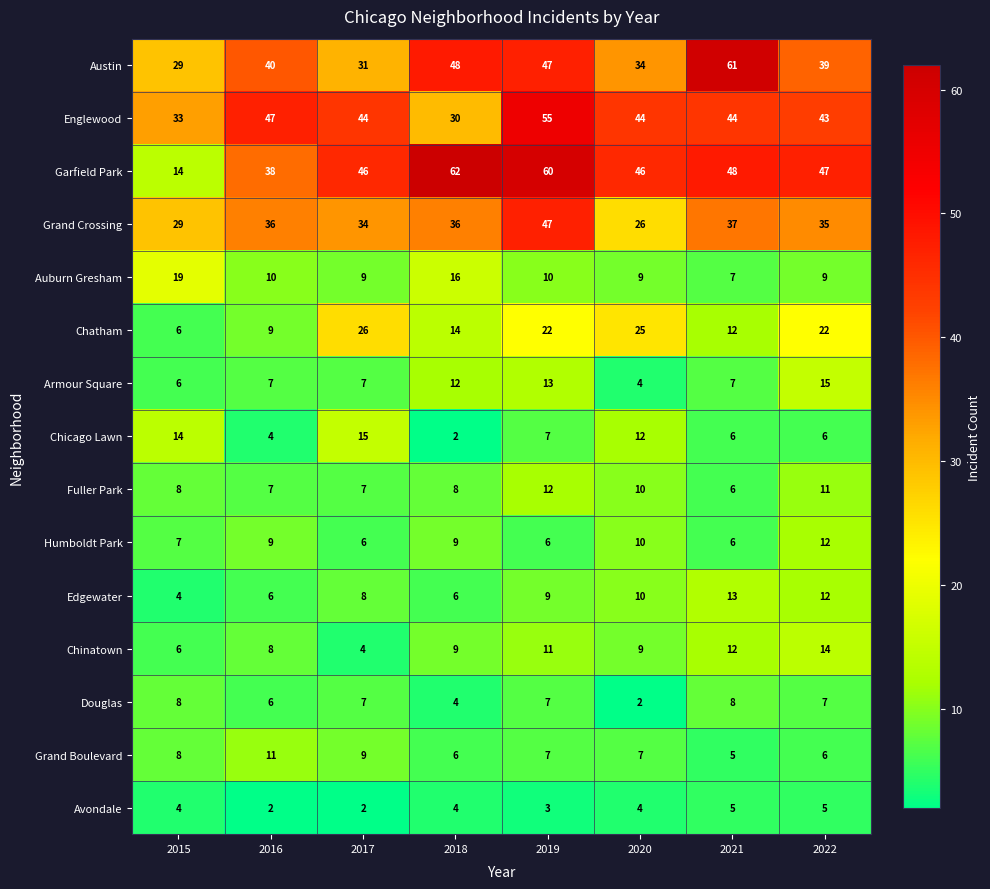

What is the maximum value shown in the chart?

62